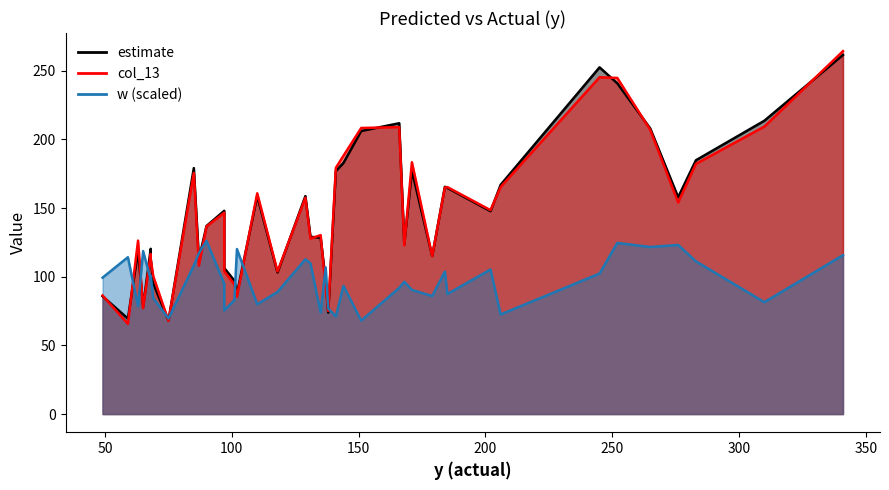

How many lines are shown in the chart?

3